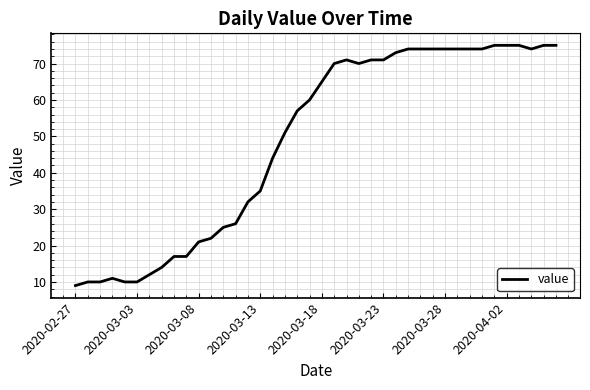

What is the difference between the maximum and minimum values?

66